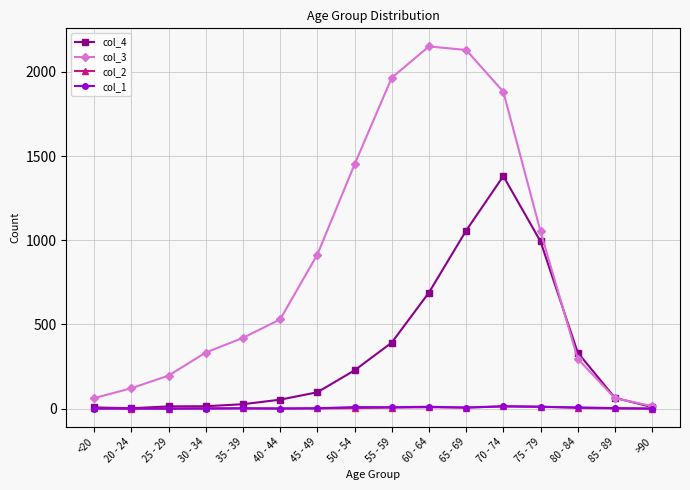

True or false: col_1 has more than 1 points higher than both neighbors.

True